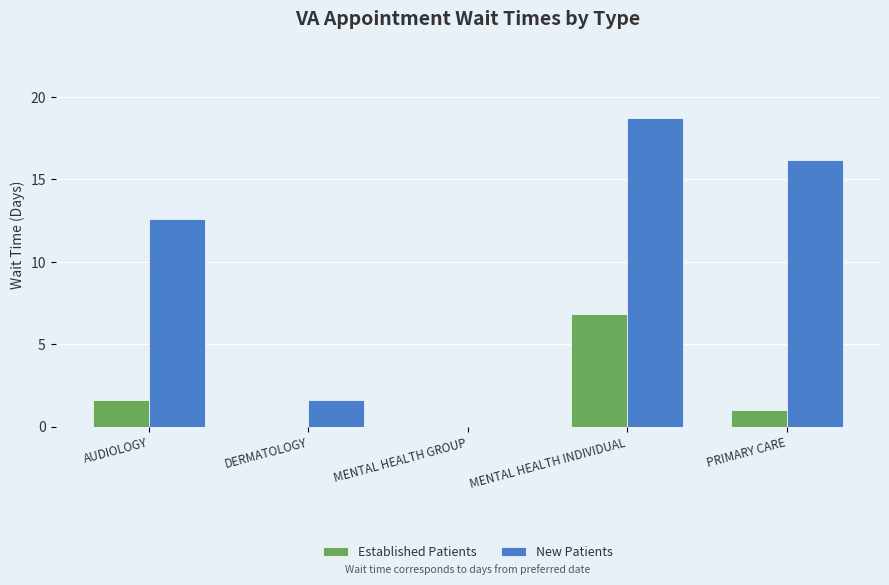

How many positive values does the New Patients series have?

4